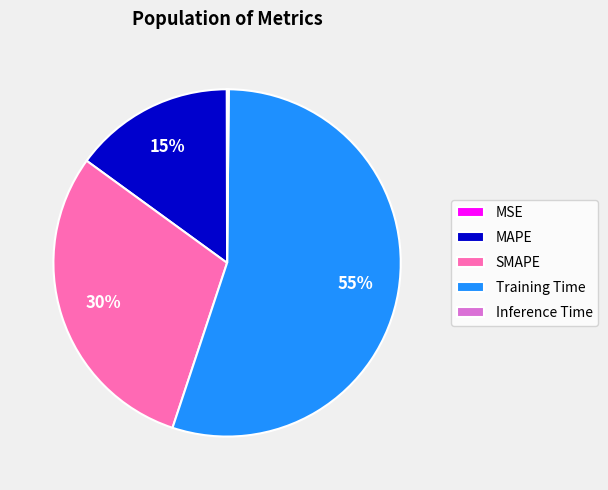

Which category has the biggest portion of the pie?

Training Time